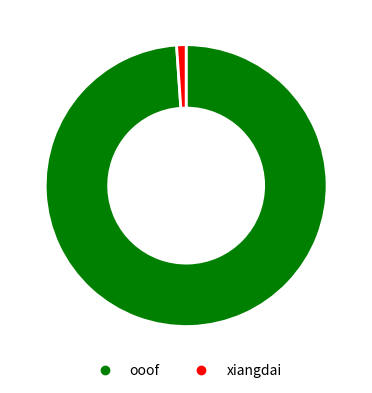

Which has a higher value, ooof or xiangdai?

ooof